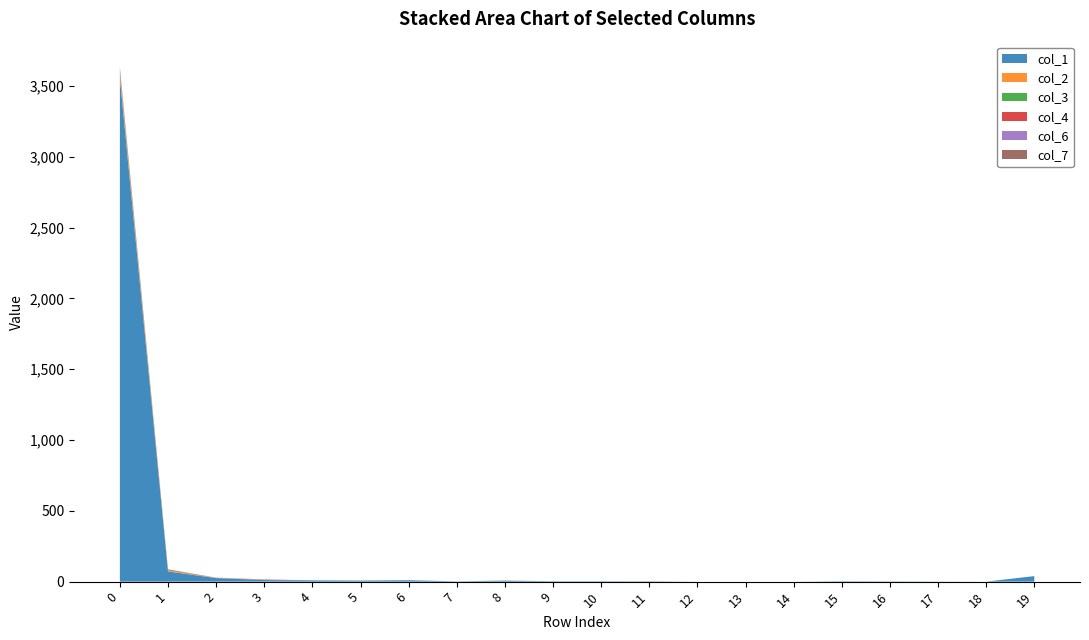

Reading right to left, extract all data points from this chart.

col_1: 39	0	1	2	3	0	0	0	2	3	3	7	2	10	7	9	11	25	72	3557
col_2: 0	0	0	0	0	0	0	0	0	0	0	1	0	0	0	0	1	1	6	34
col_3: 0	0	0	0	0	0	0	0	0	0	0	0	0	0	0	0	1	0	2	16
col_4: 0	0	0	0	0	0	0	0	0	0	0	0	0	0	0	0	1	0	4	9
col_6: 0	0	0	0	0	0	0	0	0	0	0	0	0	0	0	0	1	2	0	10
col_7: 0	0	0	0	0	0	0	0	1	0	0	0	0	0	1	0	1	0	3	6